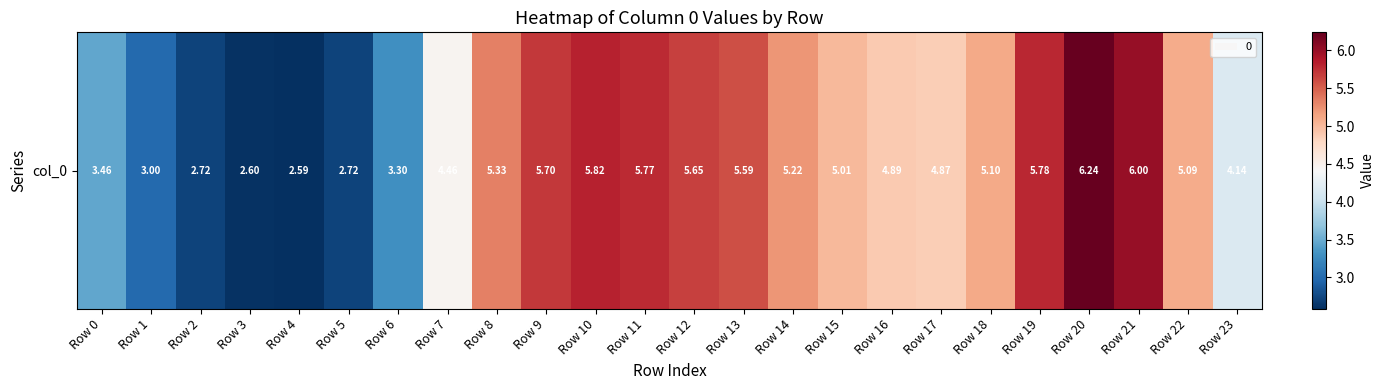

Reading right to left, what are all the values shown in this chart?

Row 23=4.1	Row 22=5.1	Row 21=6.0	Row 20=6.2	Row 19=5.8	Row 18=5.1	Row 17=4.9	Row 16=4.9	Row 15=5.0	Row 14=5.2	Row 13=5.6	Row 12=5.7	Row 11=5.8	Row 10=5.8	Row 9=5.7	Row 8=5.3	Row 7=4.5	Row 6=3.3	Row 5=2.7	Row 4=2.6	Row 3=2.6	Row 2=2.7	Row 1=3.0	Row 0=3.5